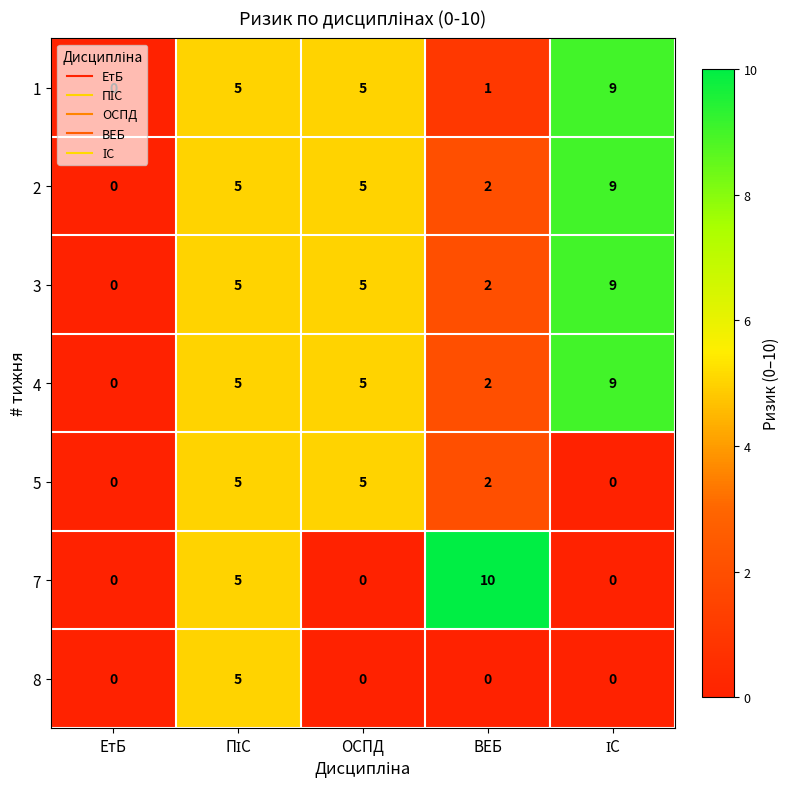

The value of 4 at ОСПД is 2. True or false?

False